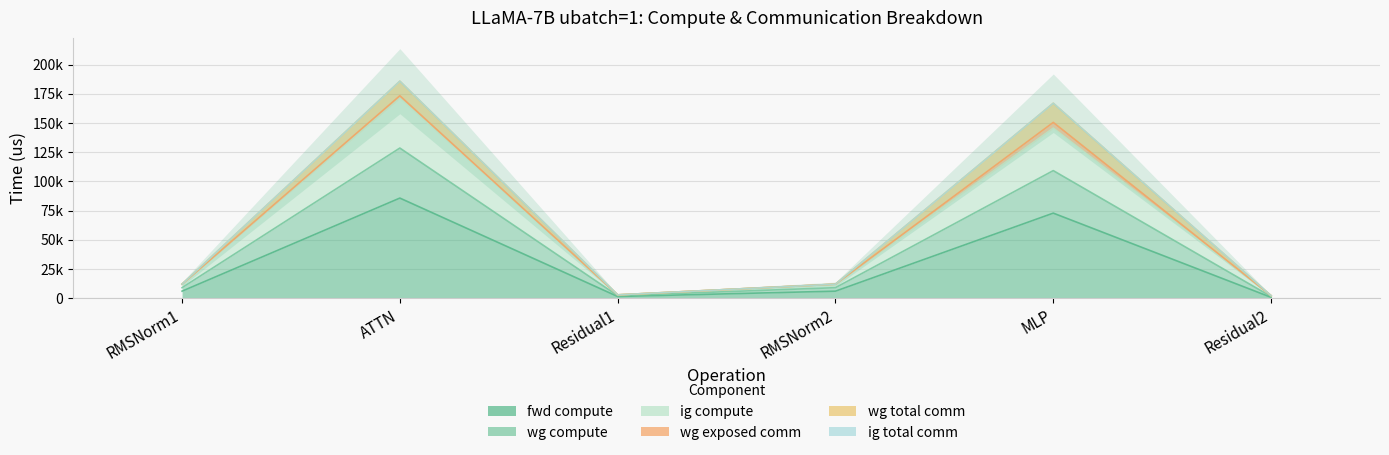

What position from the right is MLP?

2